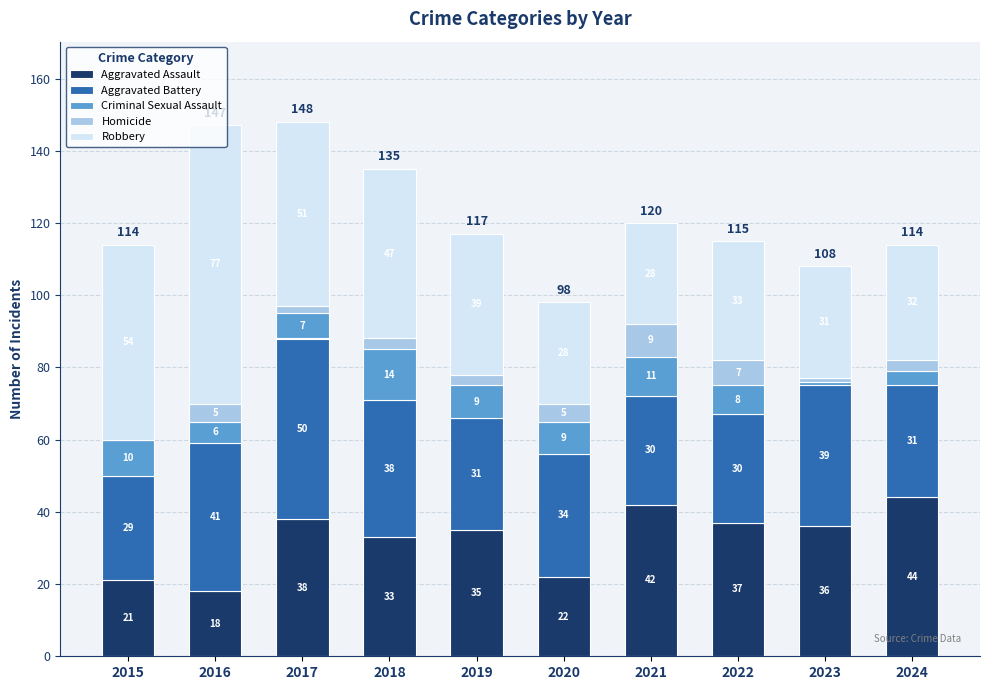

The Aggravated Assault series shows 42 at 2021. True or false?

True